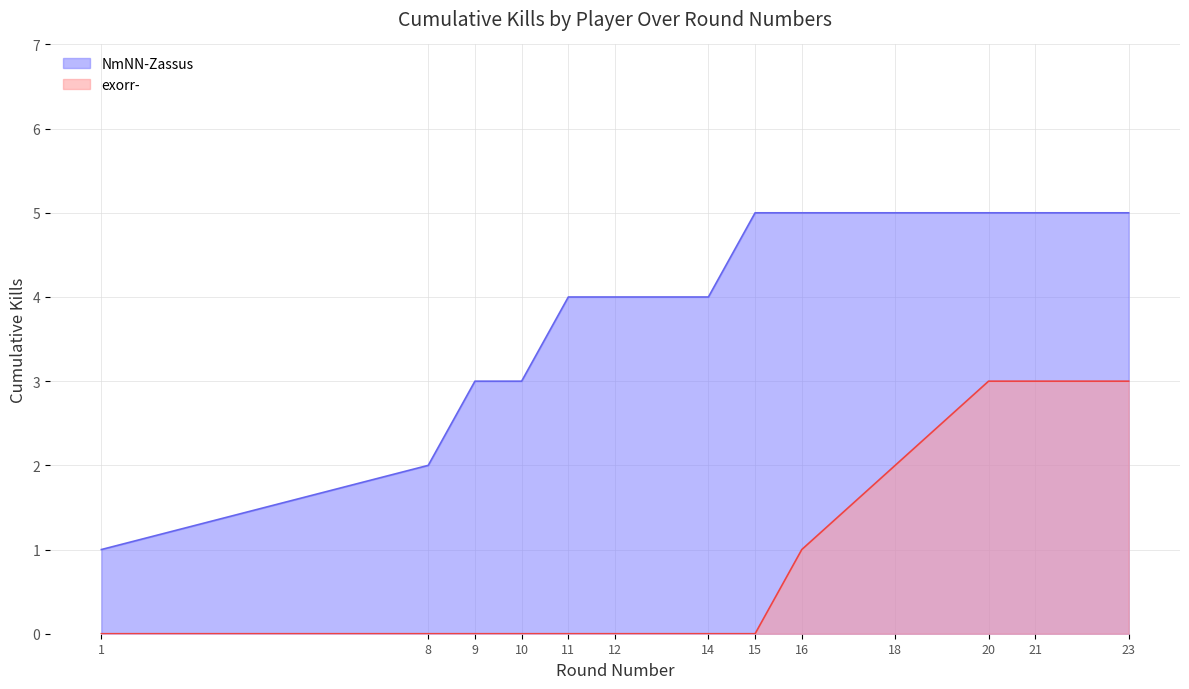

True or false: NmNN-Zassus and exorr- intersect in this chart.

False